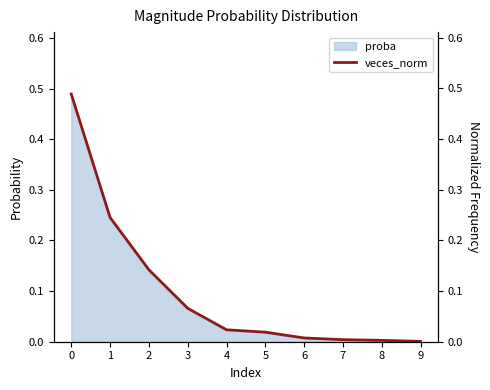

What is the difference between the maximum and minimum values?

0.5